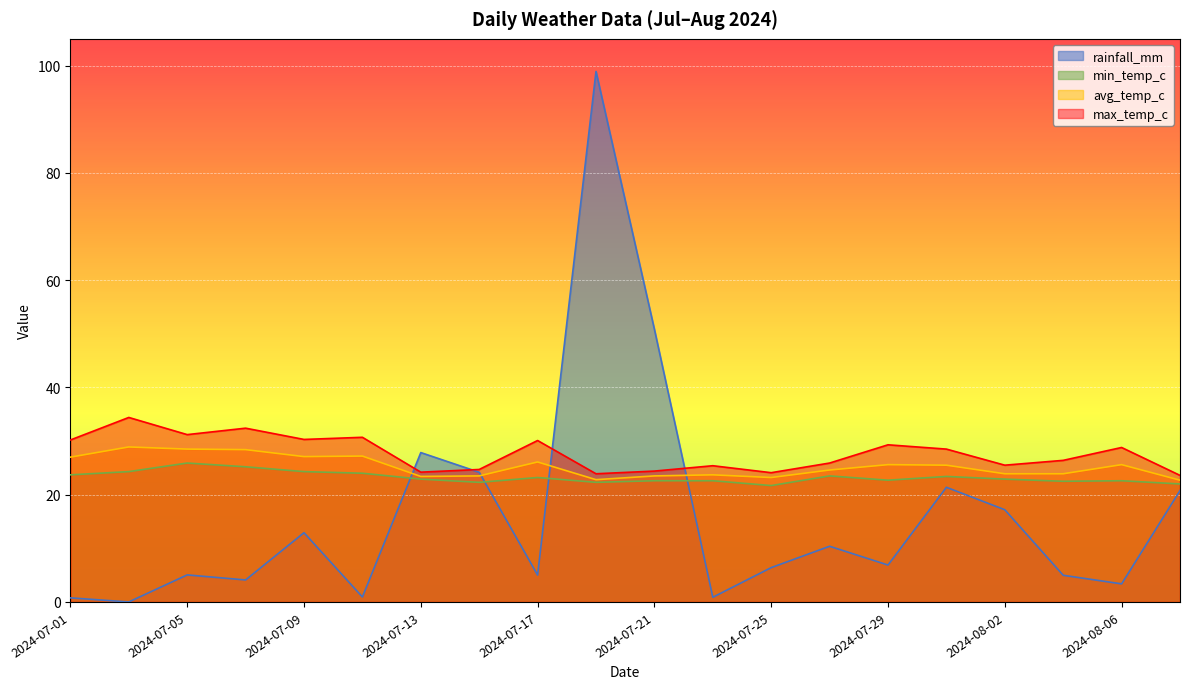

At how many categories does at least one series exceed 17?

20